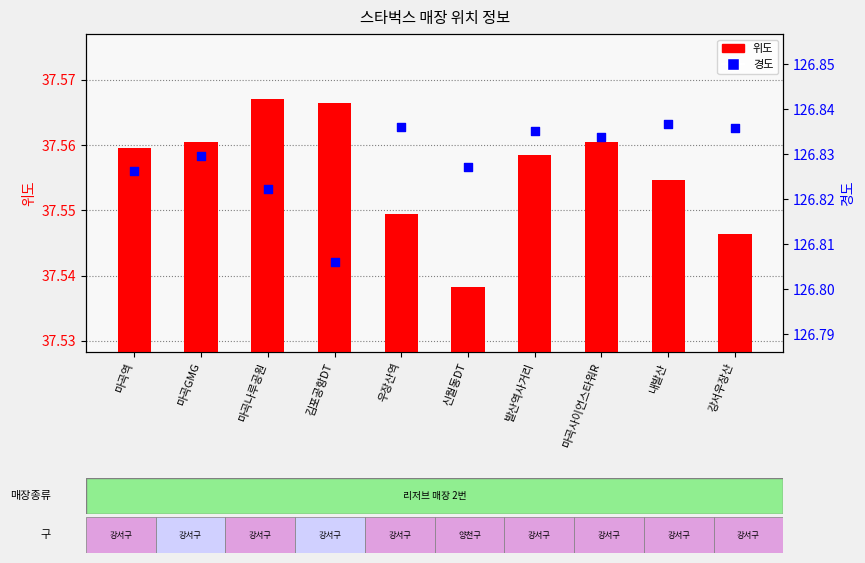

What is the total value across all series at 발산역사거리?

164.4